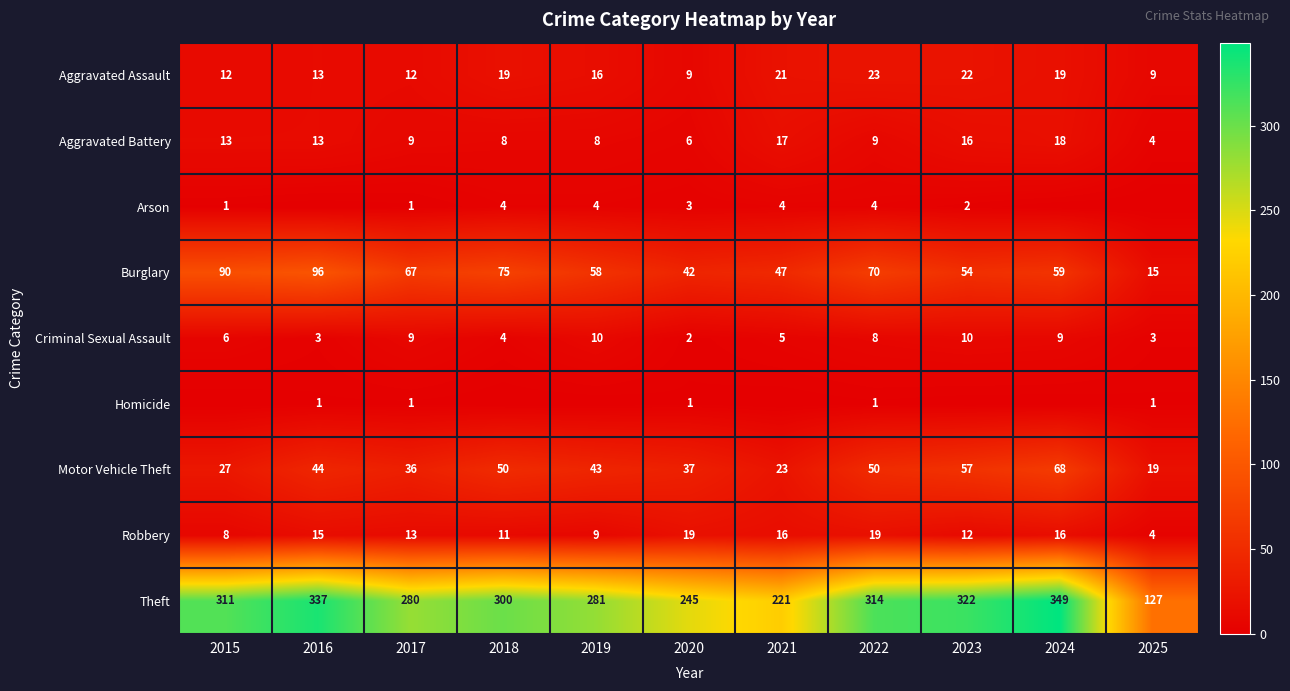

Read the Criminal Sexual Assault value at 2021.

5